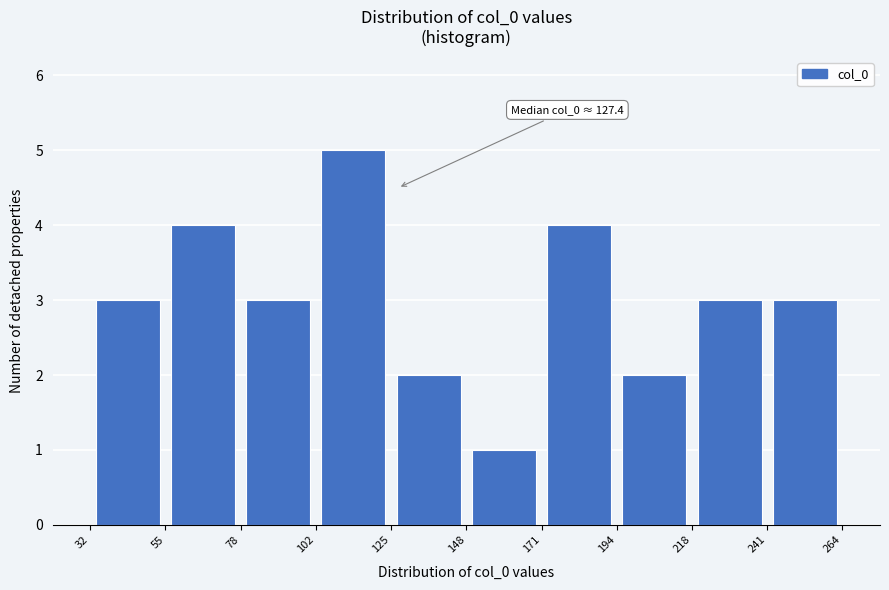

Which range on the x-axis has the tallest bar?

102 to 125